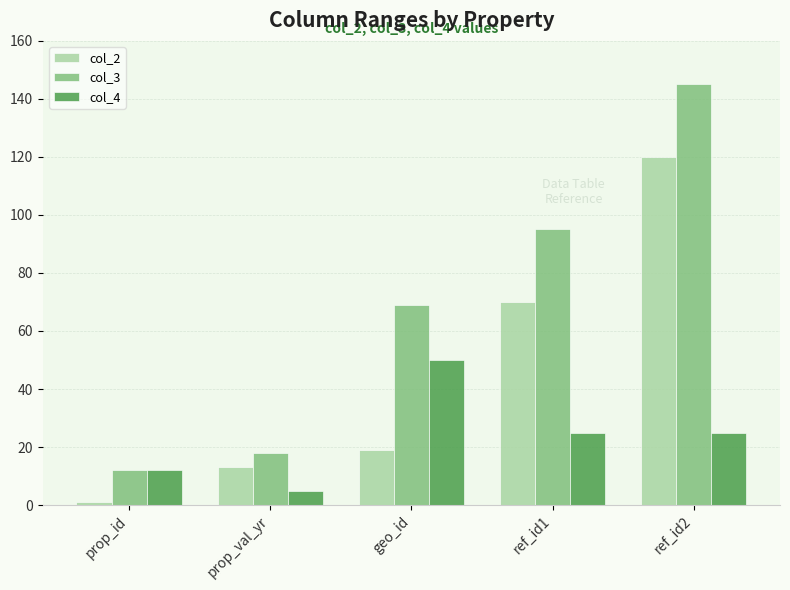

Which category has the highest value across all series?

ref_id2